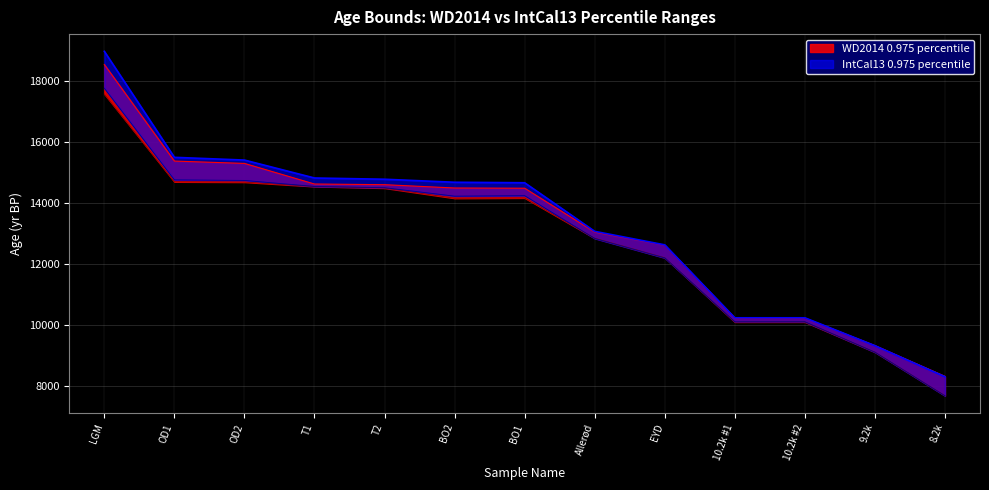

Where is the first local minimum for WD2014 0.975 percentile?

10.2k #1